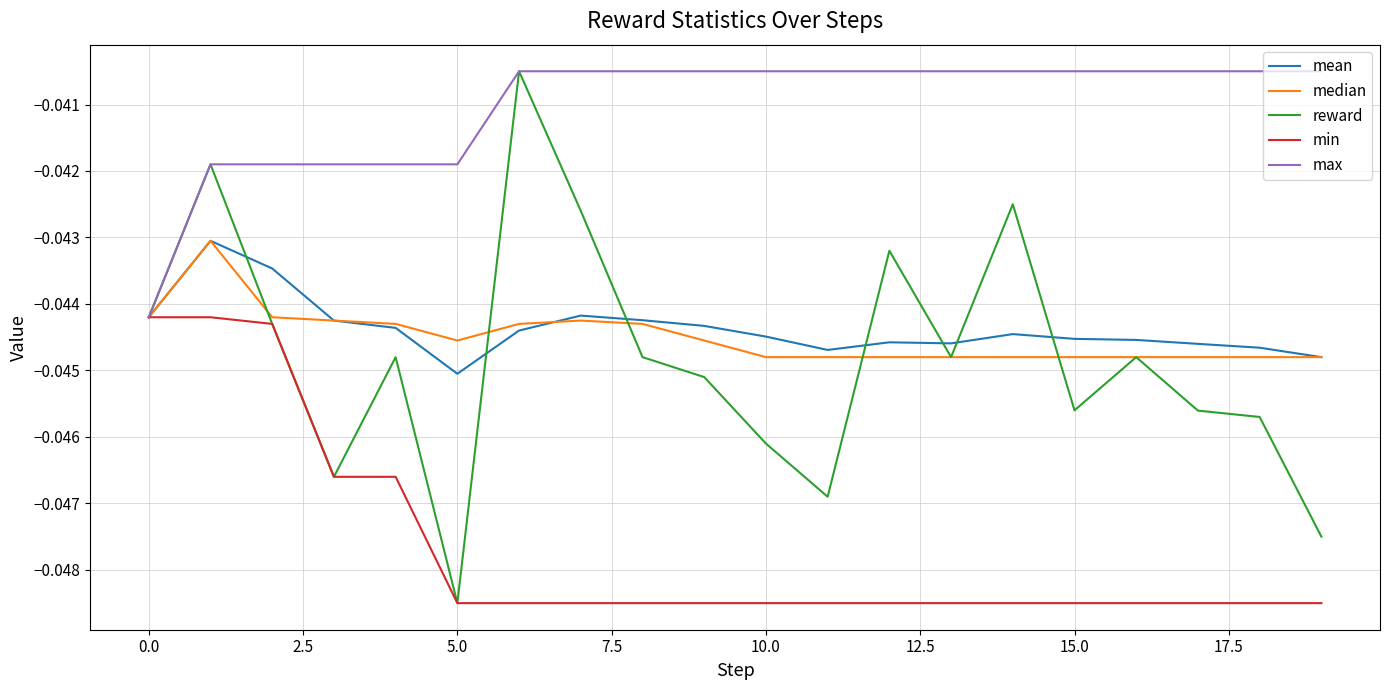

Which series has the largest total across all categories?

max